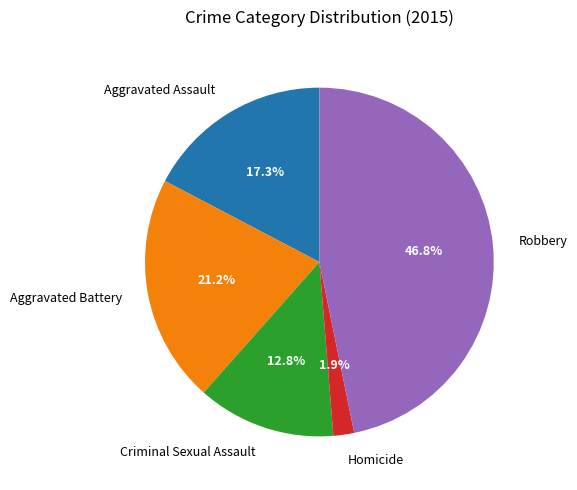

To the nearest percent, what percentage of the pie is Criminal Sexual Assault?

13%